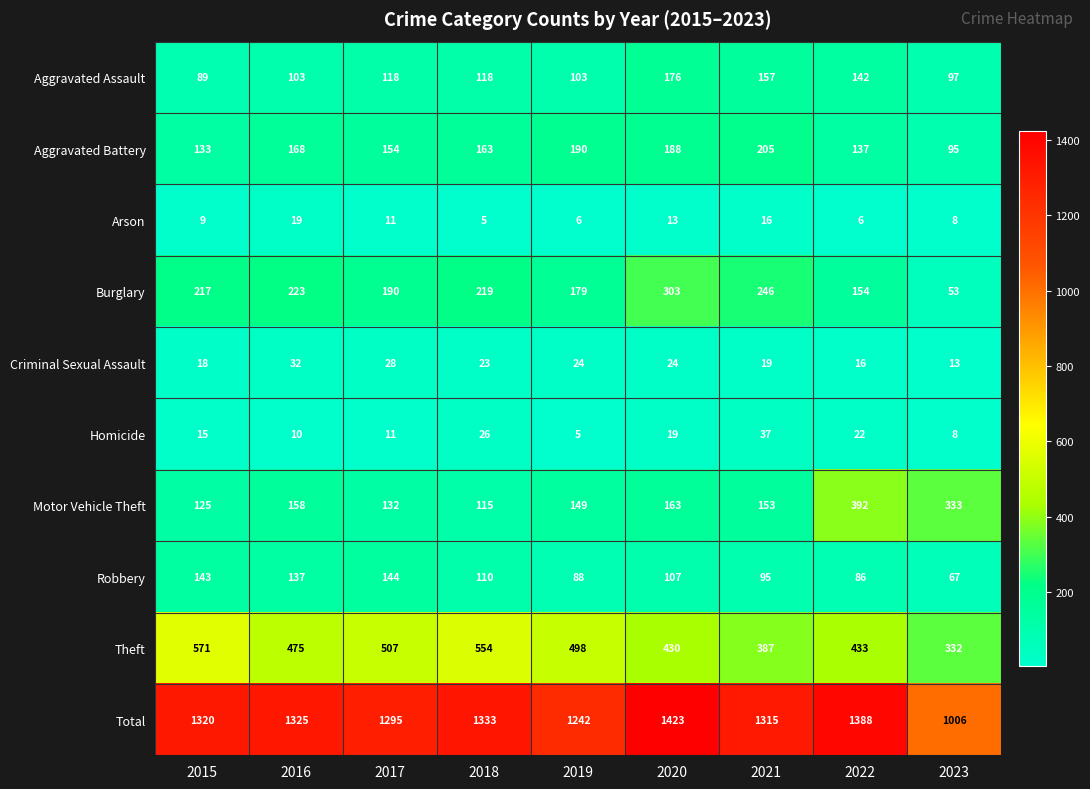

At which category is the sum across all series the highest?

2020